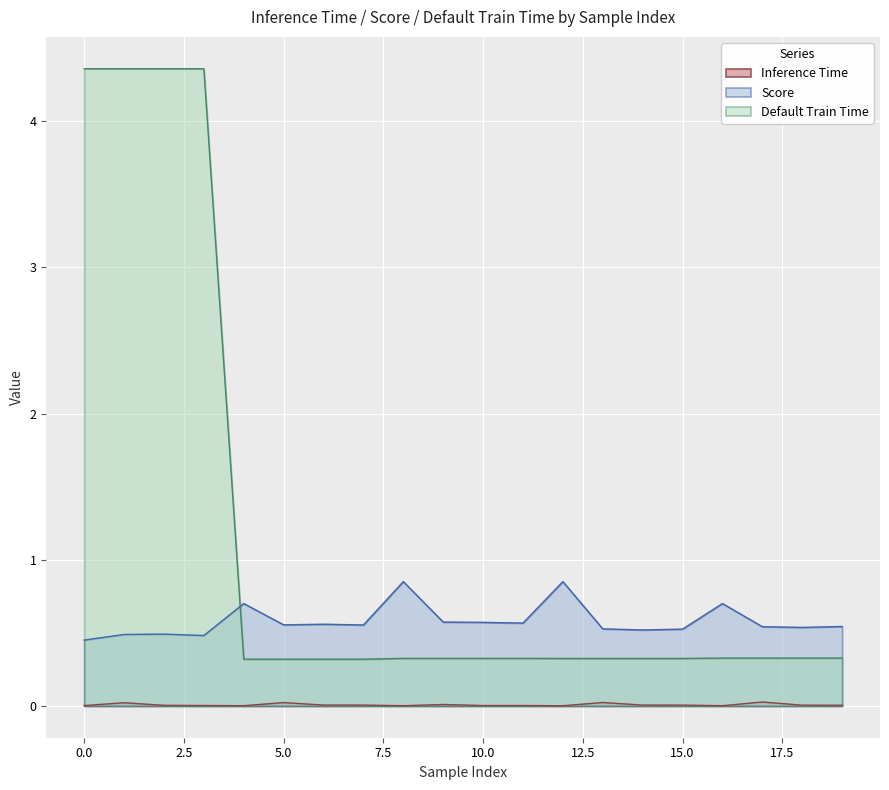

What is the maximum value for Default Train Time?

4.4